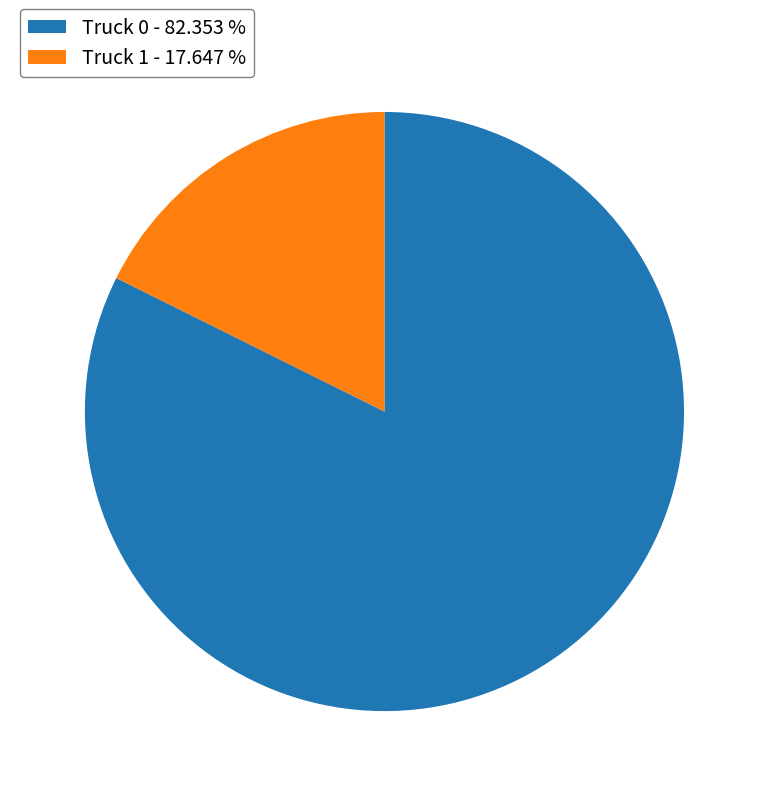

Between Truck 1 - 17.647 % and Truck 0 - 82.353 %, which is larger?

Truck 0 - 82.353 %